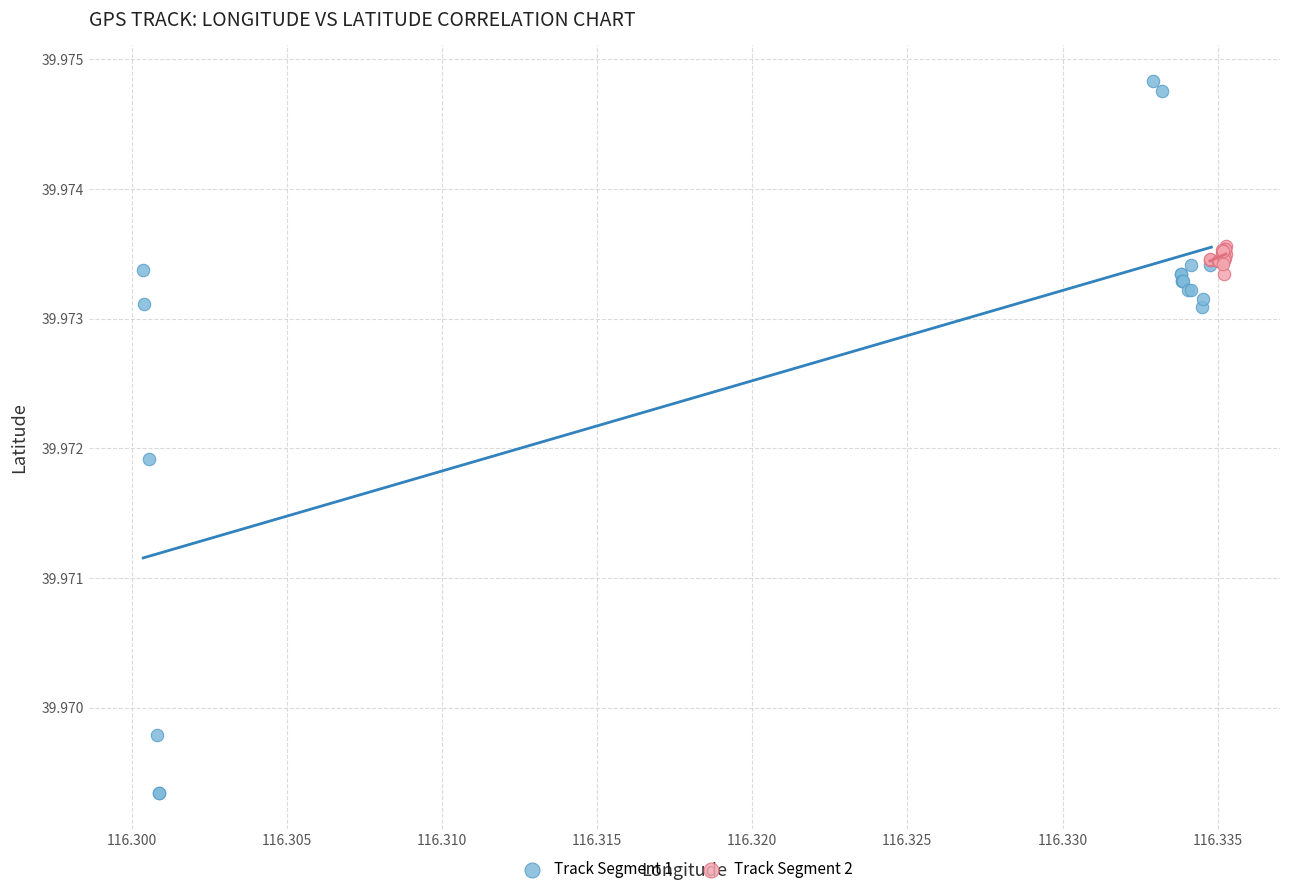

Which series contains the lowest Y value?

Track Segment 1